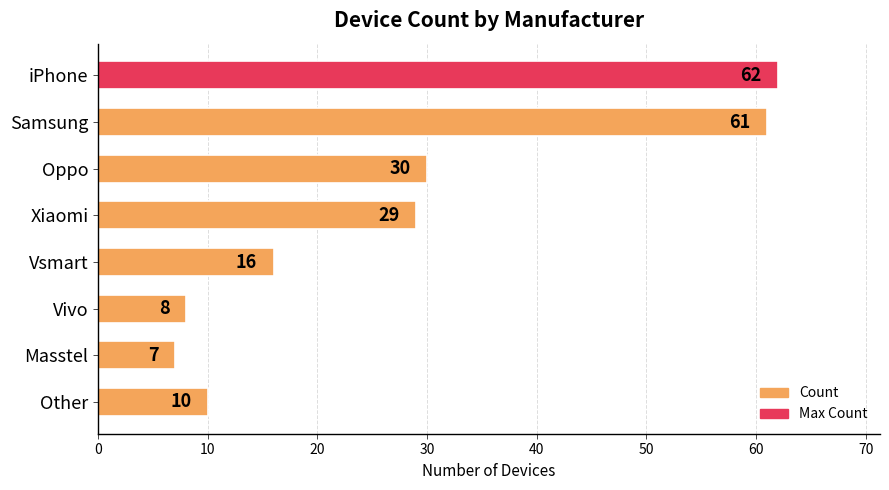

What is the average value?

28